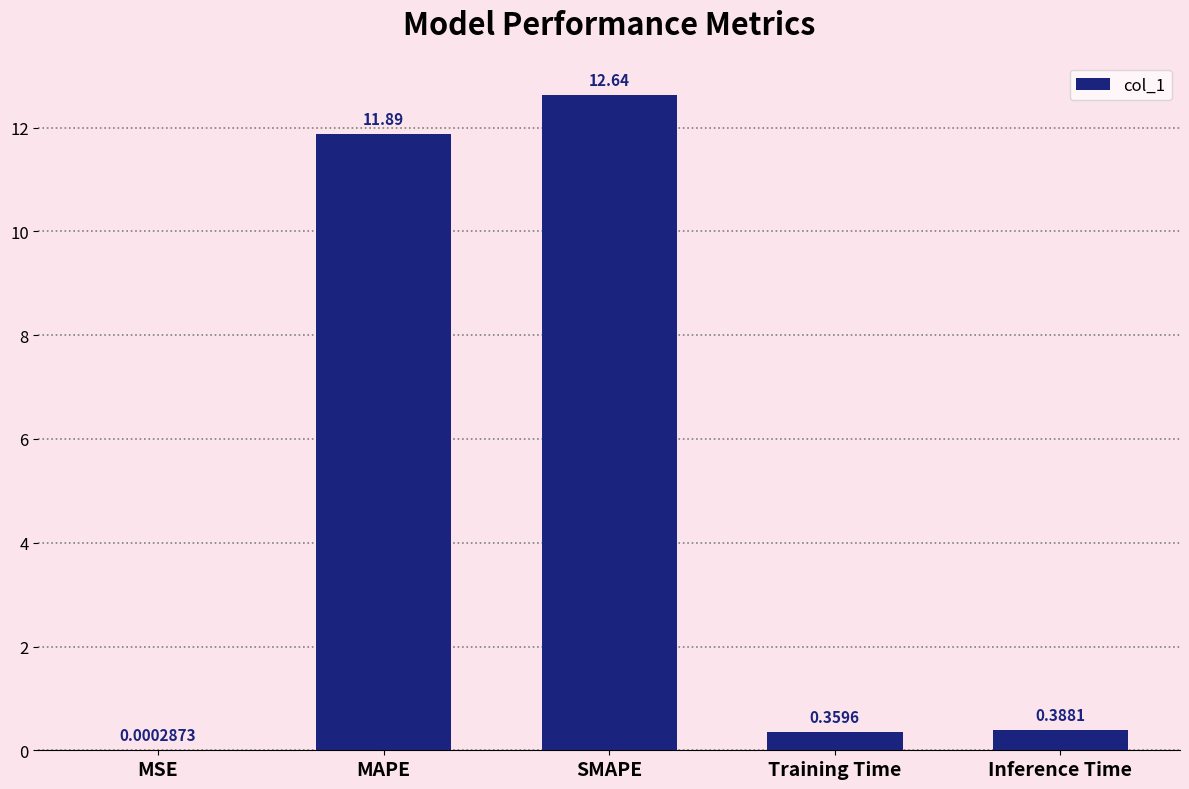

True or false: the data shows 11.9 at MAPE.

True